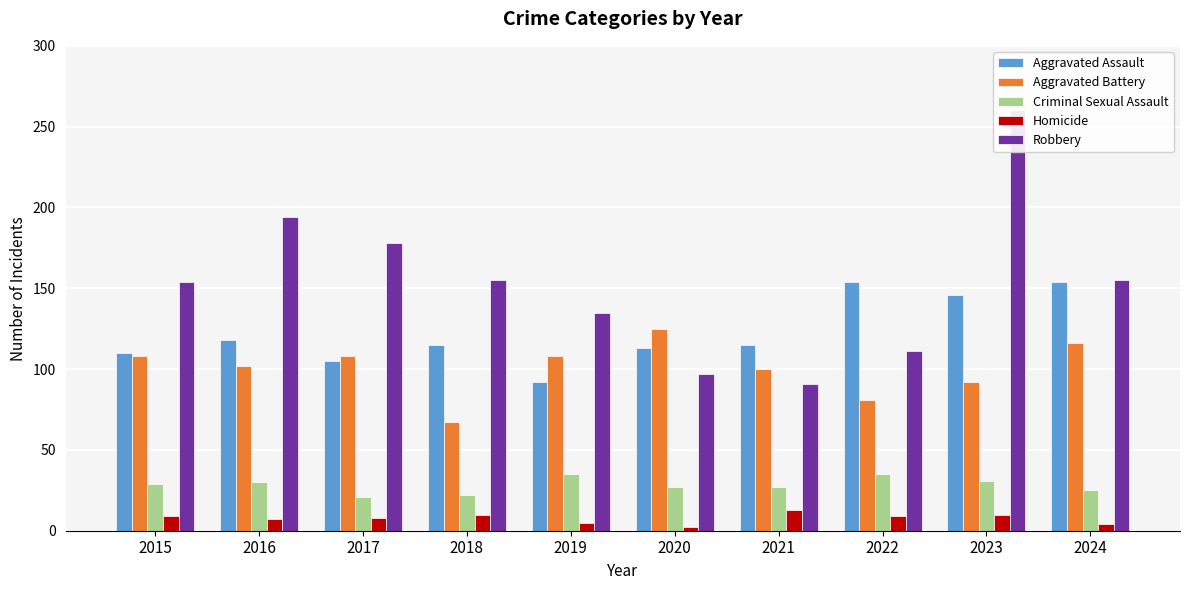

What is the highest value of the Homicide series?

13